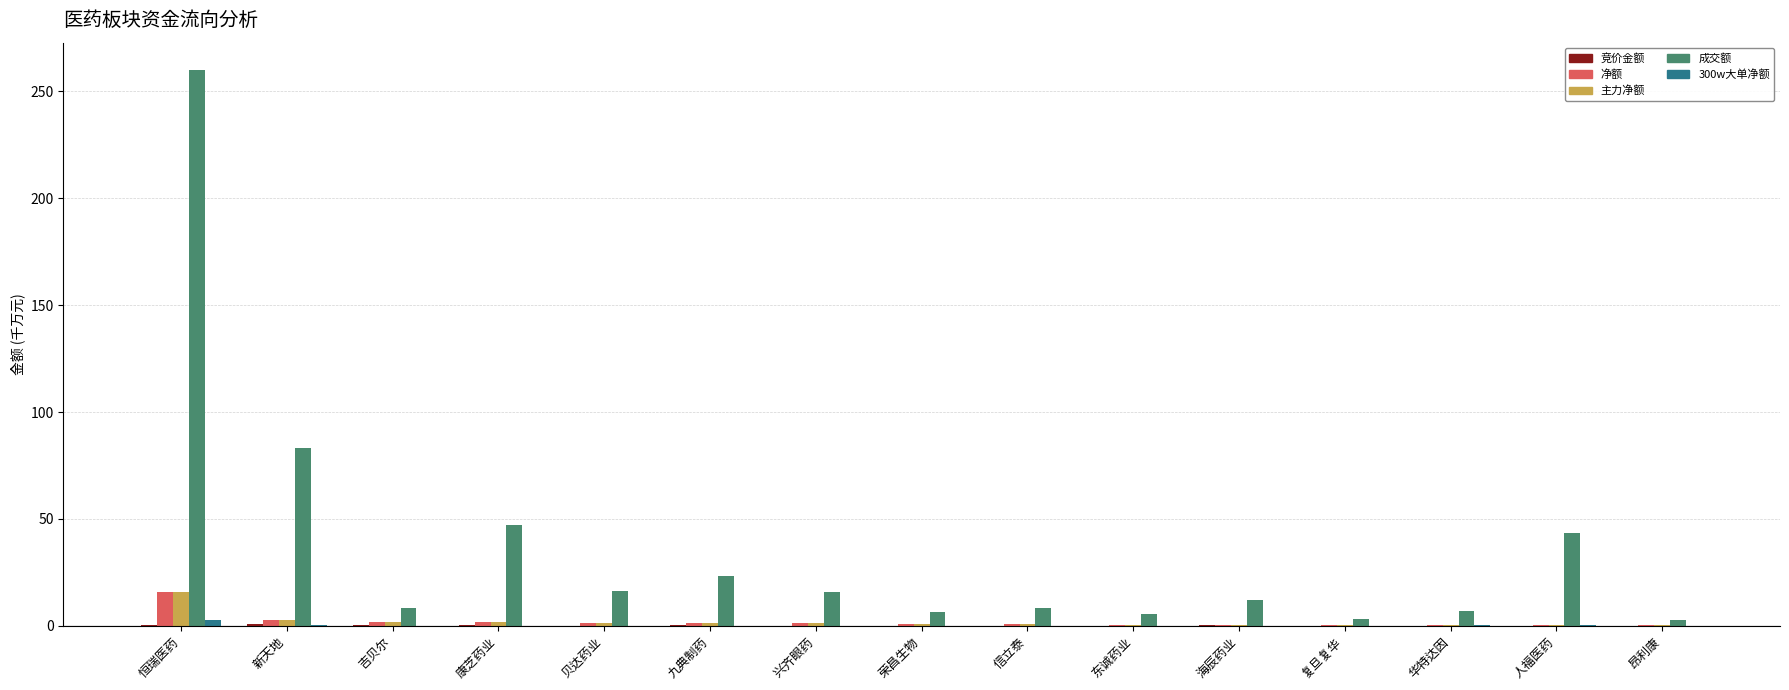

The 成交额 series shows 41.3 at 九典制药. True or false?

False